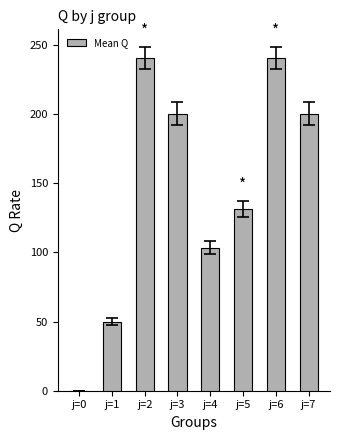

Reading left to right, list all the values displayed in this chart.

j=0=0.0	j=1=49.9	j=2=241.0	j=3=200.3	j=4=103.3	j=5=131.6	j=6=241.0	j=7=200.3